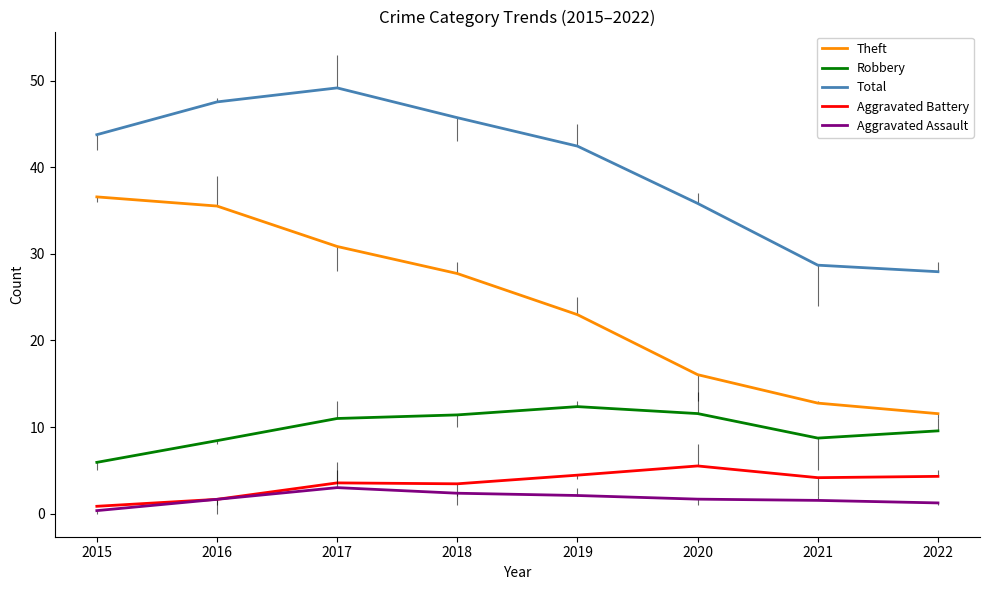

True or false: Aggravated Battery and Theft cross at least once.

False